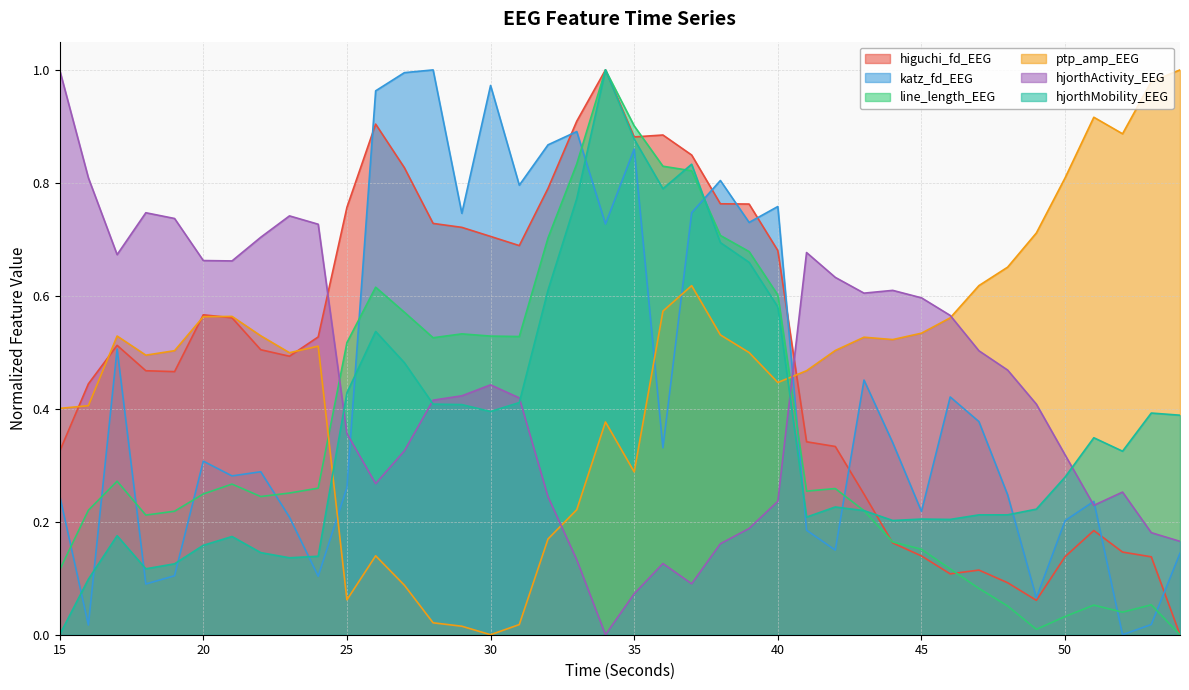

How many lines are shown in the chart?

6